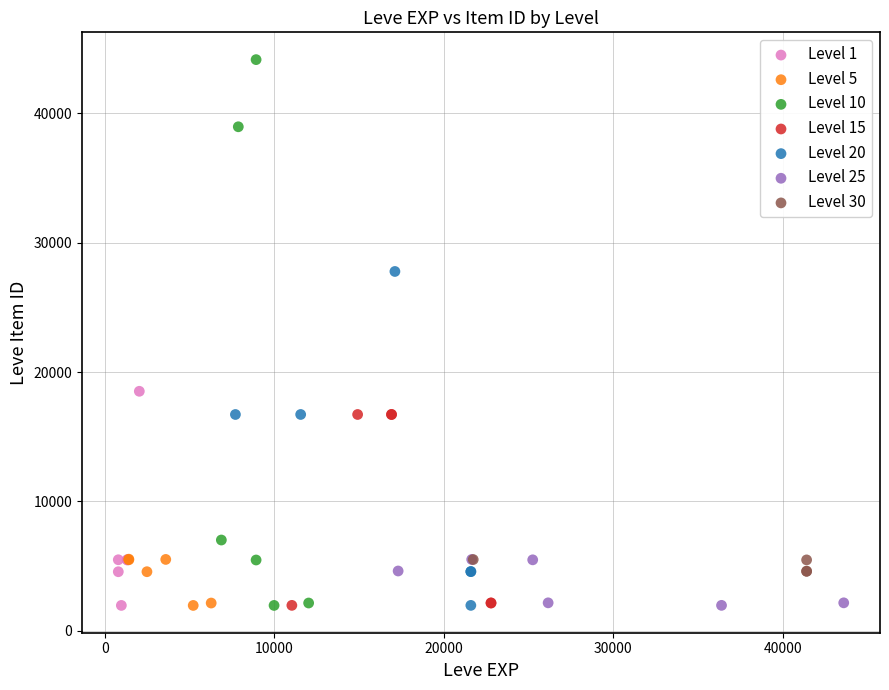

What are all the series names shown in the legend?

Level 1, Level 5, Level 10, Level 15, Level 20, Level 25, Level 30